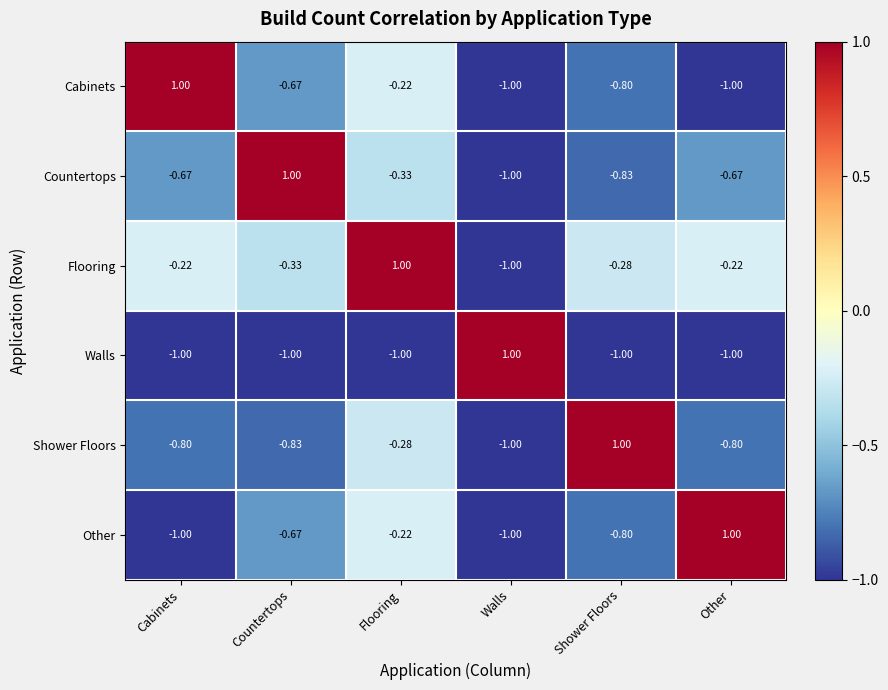

At which label does Walls reach its peak?

Walls